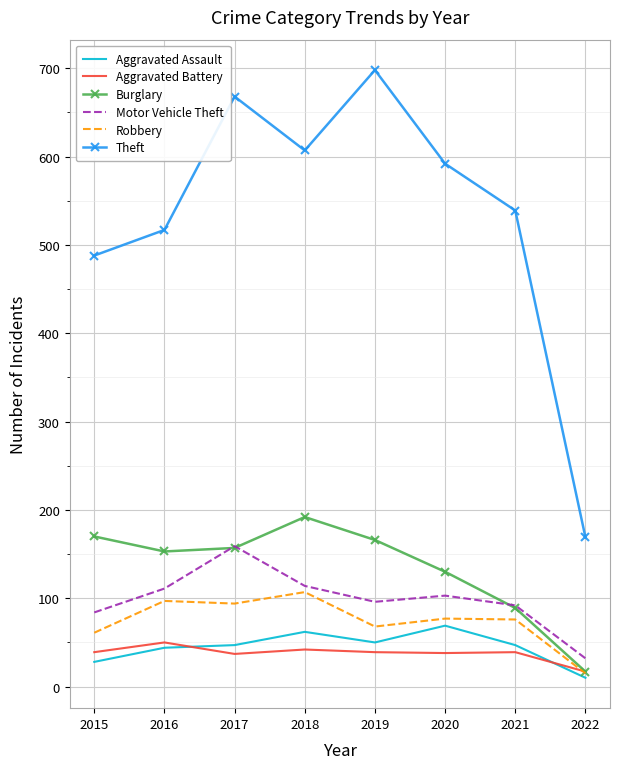

List the series in order of their peak value, lowest first.

Aggravated Battery, Aggravated Assault, Robbery, Motor Vehicle Theft, Burglary, Theft